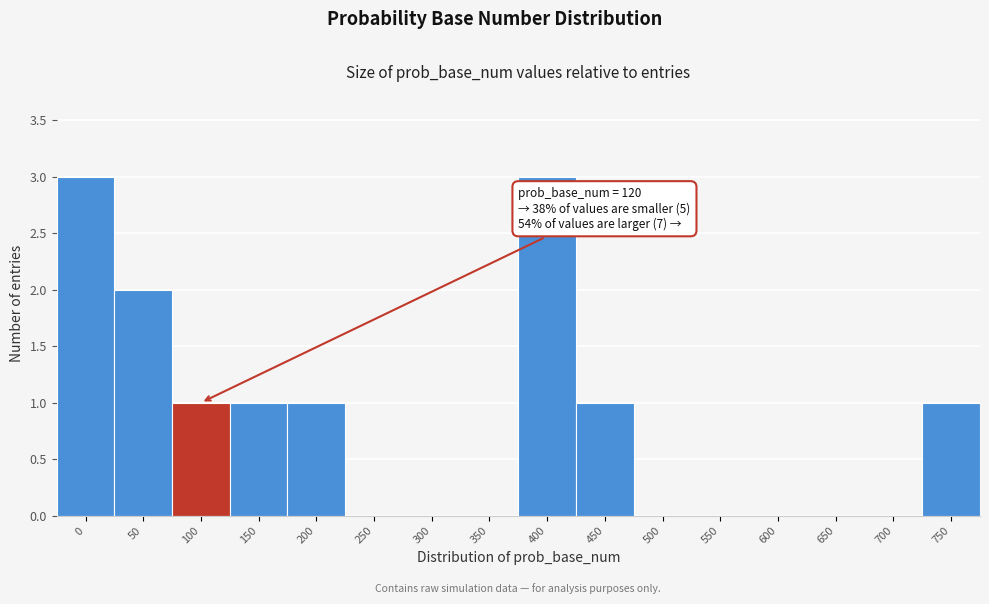

Reading left to right, extract all data points from this chart.

0=3	50=2	100=1	150=1	200=1	250=0	300=0	350=0	400=3	450=1	500=0	550=0	600=0	650=0	700=0	750=1